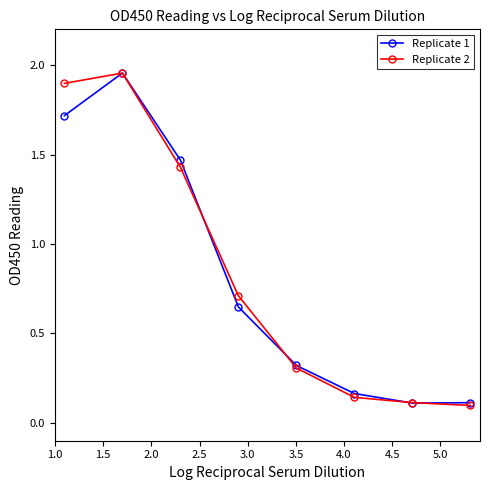

What is the value of the Replicate 1 point at the 1st from the left?

1.7